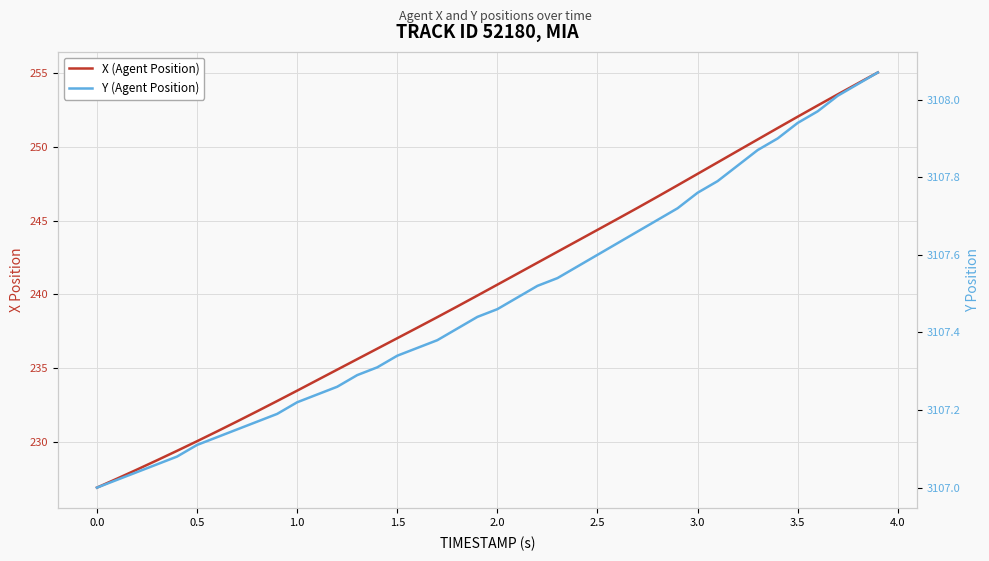

What is the value of the Y (Agent Position) point at the 34th from the left?

3107.9